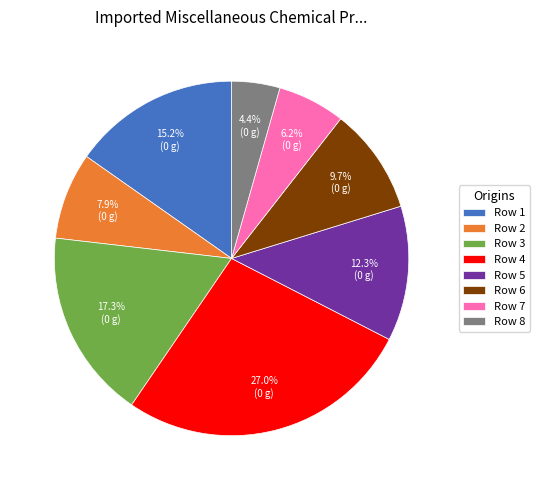

True or false: Row 3 accounts for 17% of the total.

True